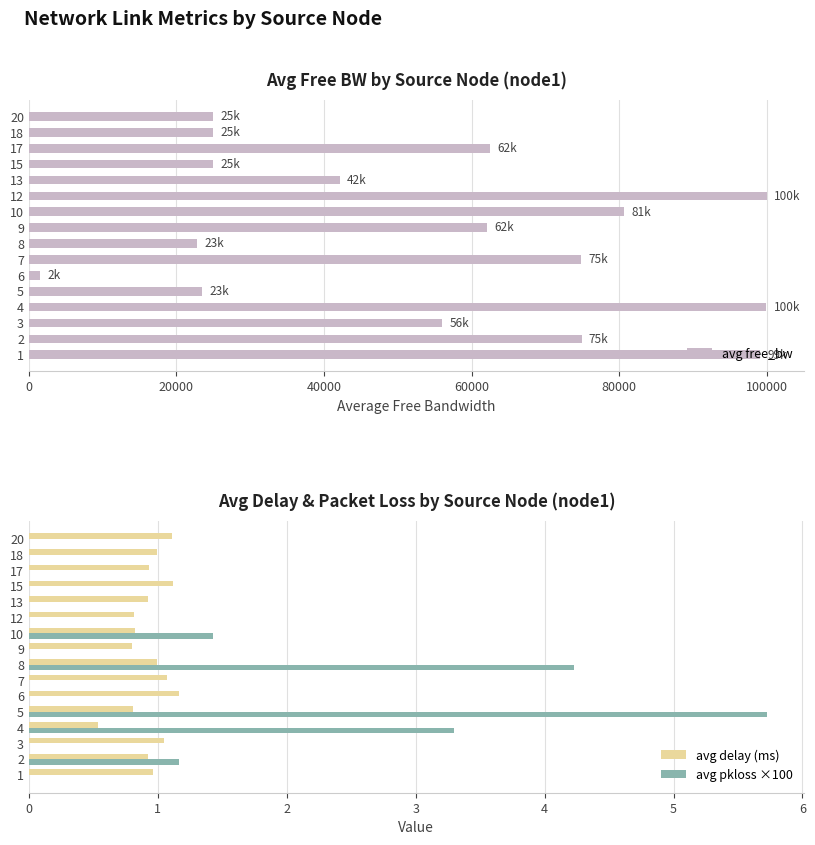

Are the bars horizontal?

Yes